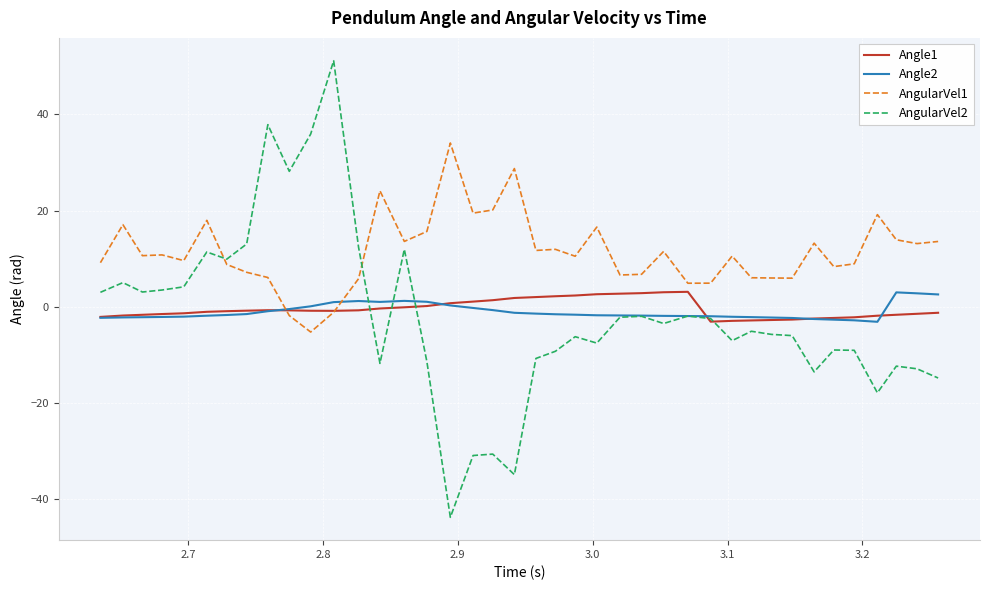

Which series has the largest total across all categories?

AngularVel1